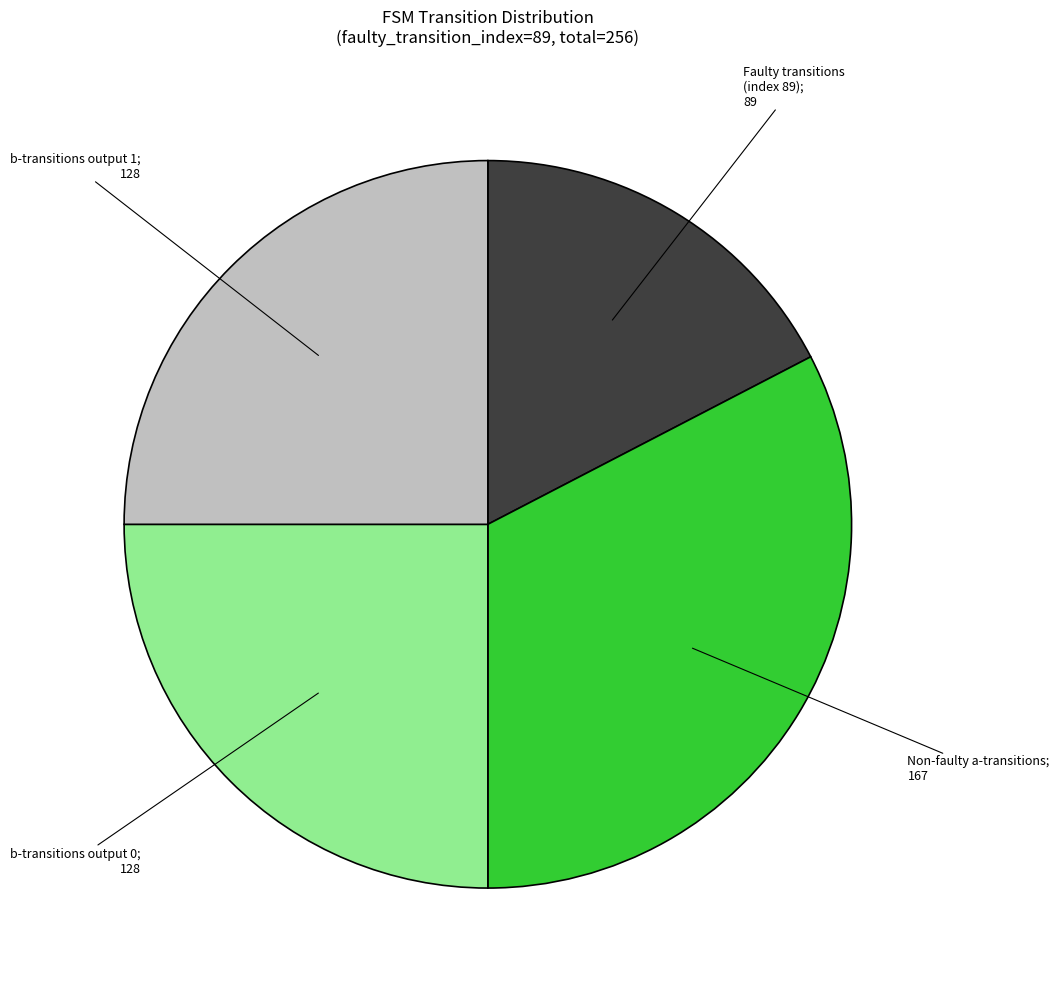

Does any single category account for the majority?

No